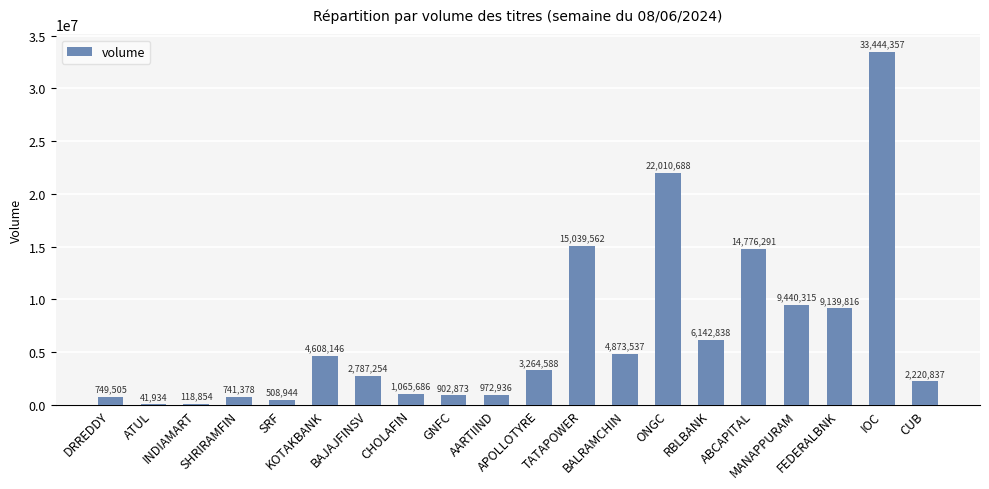

Reading left to right, extract all data points from this chart.

DRREDDY=749505	ATUL=41934	INDIAMART=118854	SHRIRAMFIN=741378	SRF=508944	KOTAKBANK=4608146	BAJAJFINSV=2787254	CHOLAFIN=1065686	GNFC=902873	AARTIIND=972936	APOLLOTYRE=3264588	TATAPOWER=15039562	BALRAMCHIN=4873537	ONGC=22010688	RBLBANK=6142838	ABCAPITAL=14776291	MANAPPURAM=9440315	FEDERALBNK=9139816	IOC=33444357	CUB=2220837